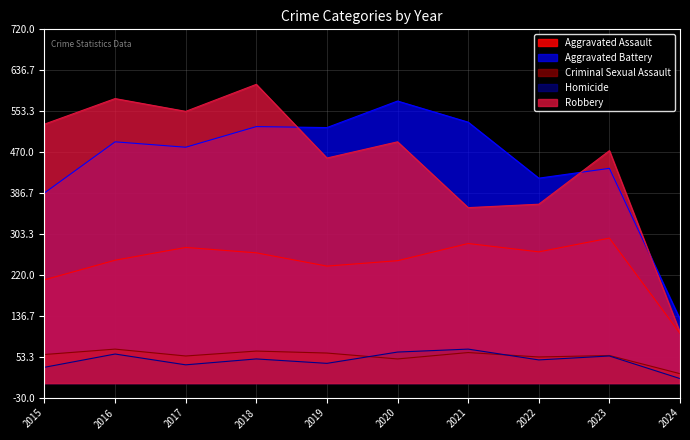

True or false: Aggravated Assault and Homicide cross at least once.

False